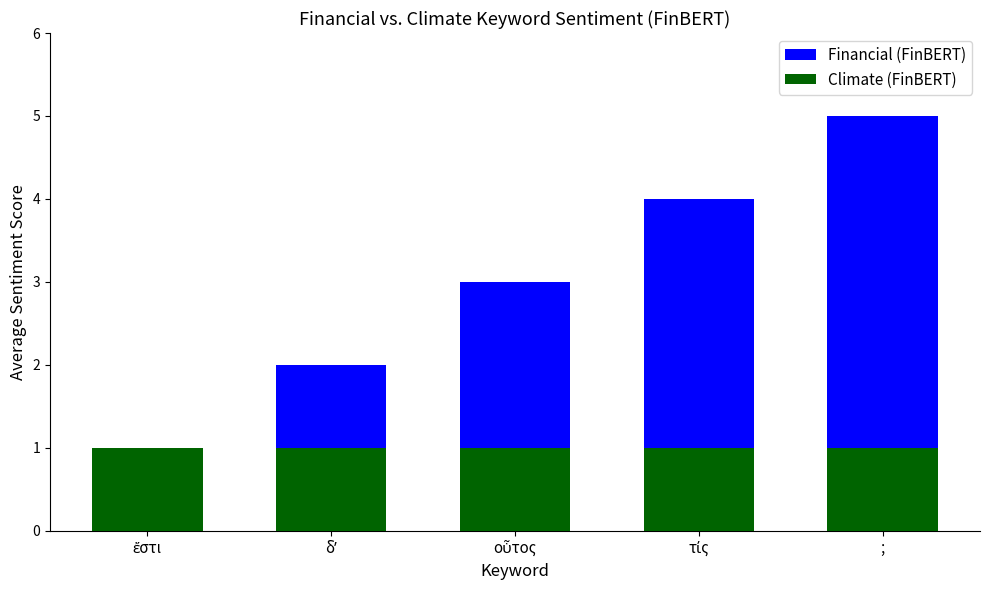

What is the label of the 2nd bar from the left?

δʼ